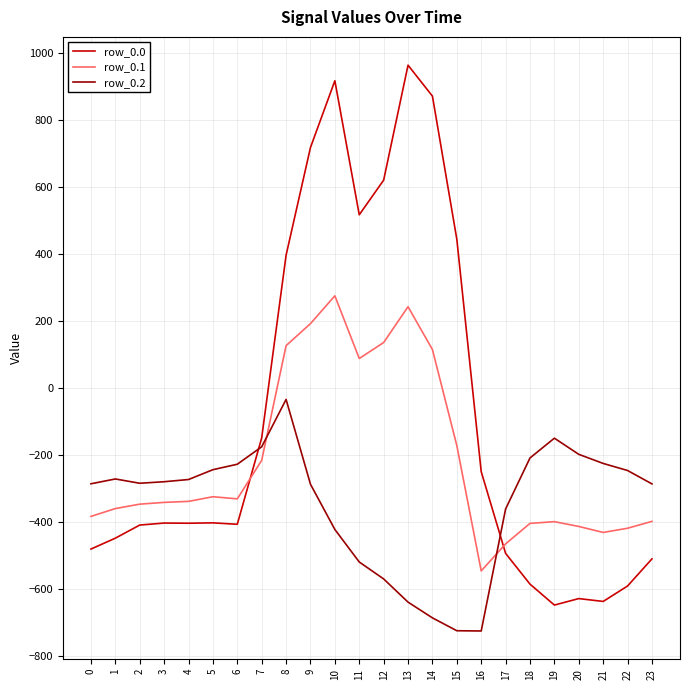

Where is row_0.0 nearest to the value 156?

8